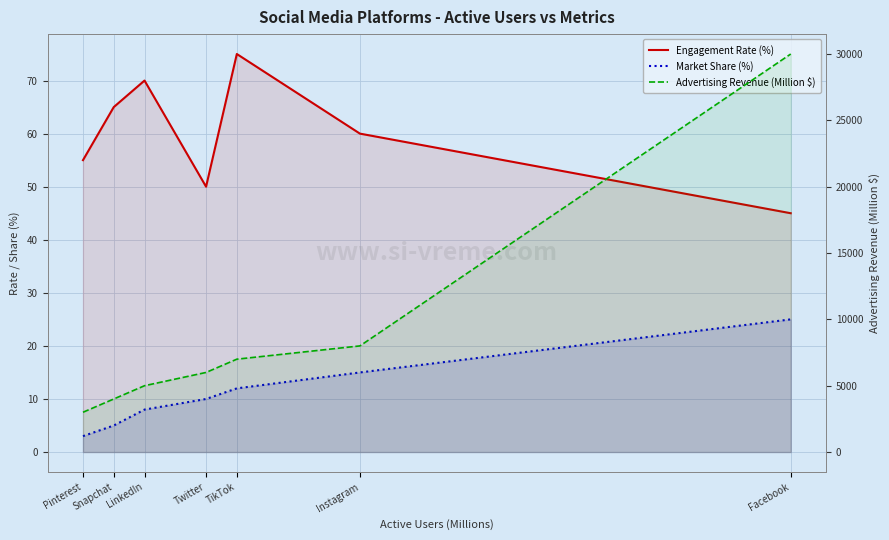

Which series has the widest spread of values?

Advertising Revenue (Million $)